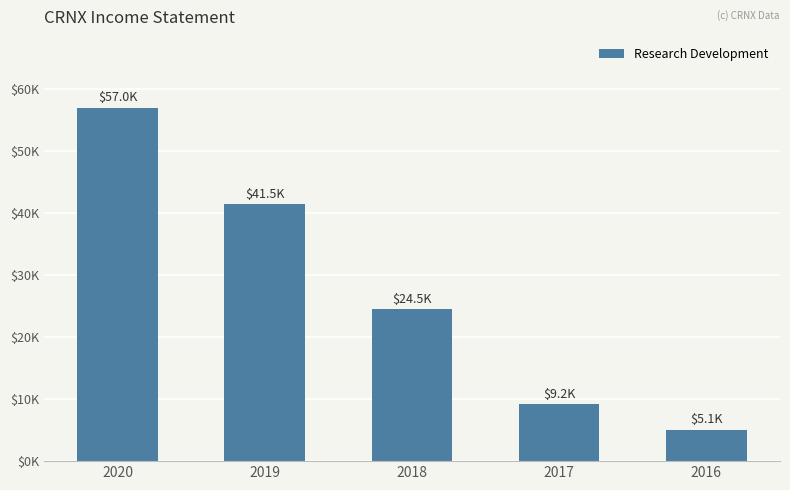

At which category does the chart reach its minimum across all series?

2016